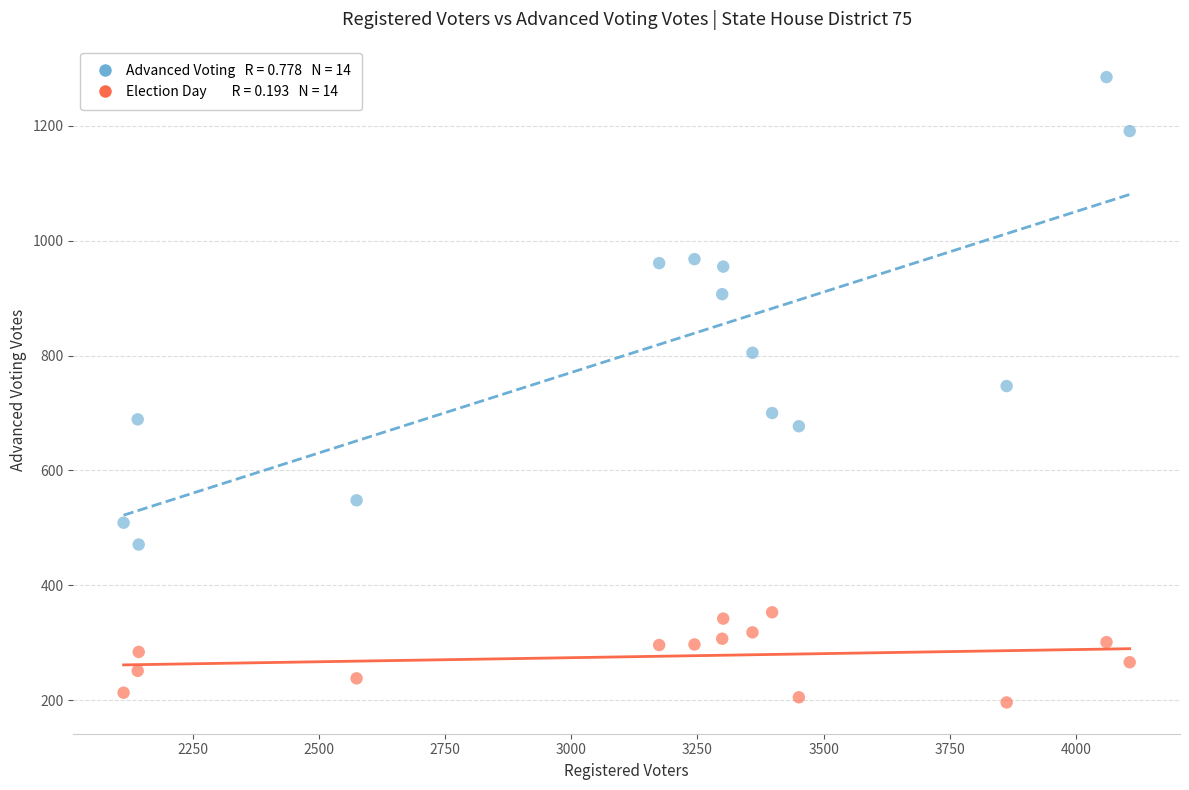

Across all data points, what is the range of X values (max minus min)?

1995